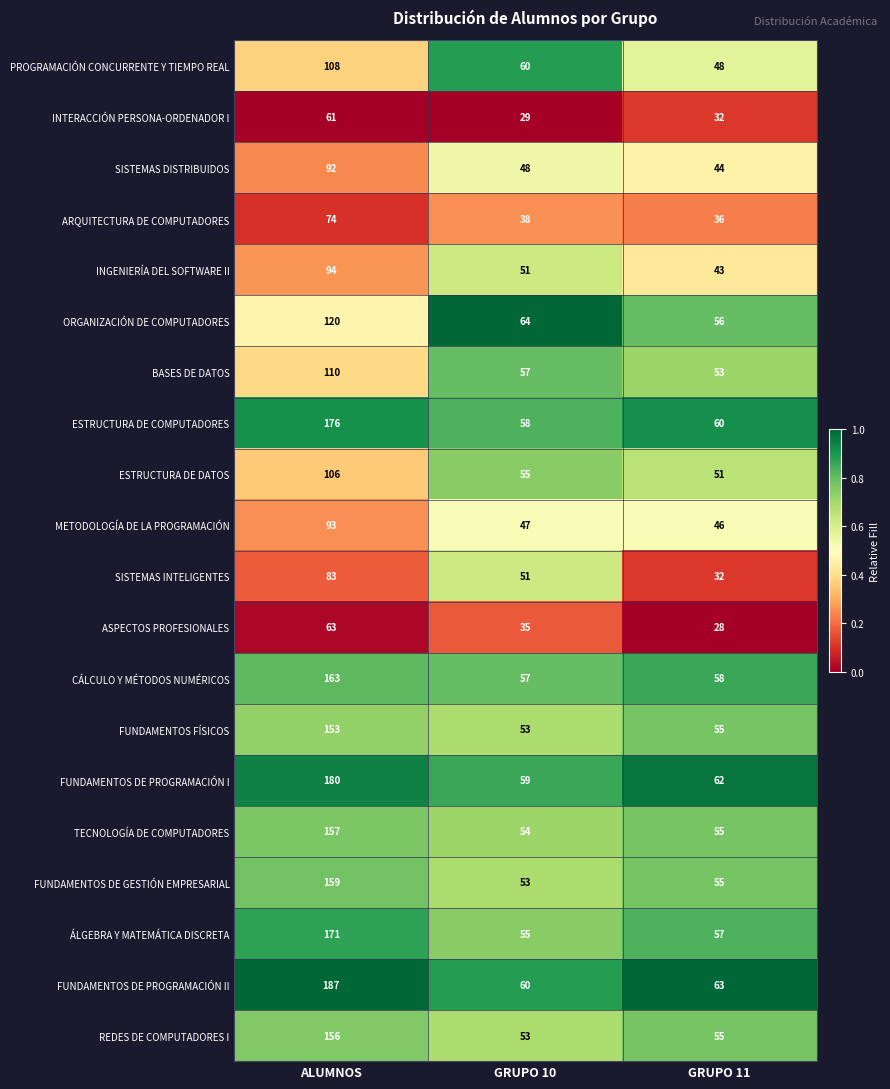

The REDES DE COMPUTADORES I series shows 156 at ALUMNOS. True or false?

True